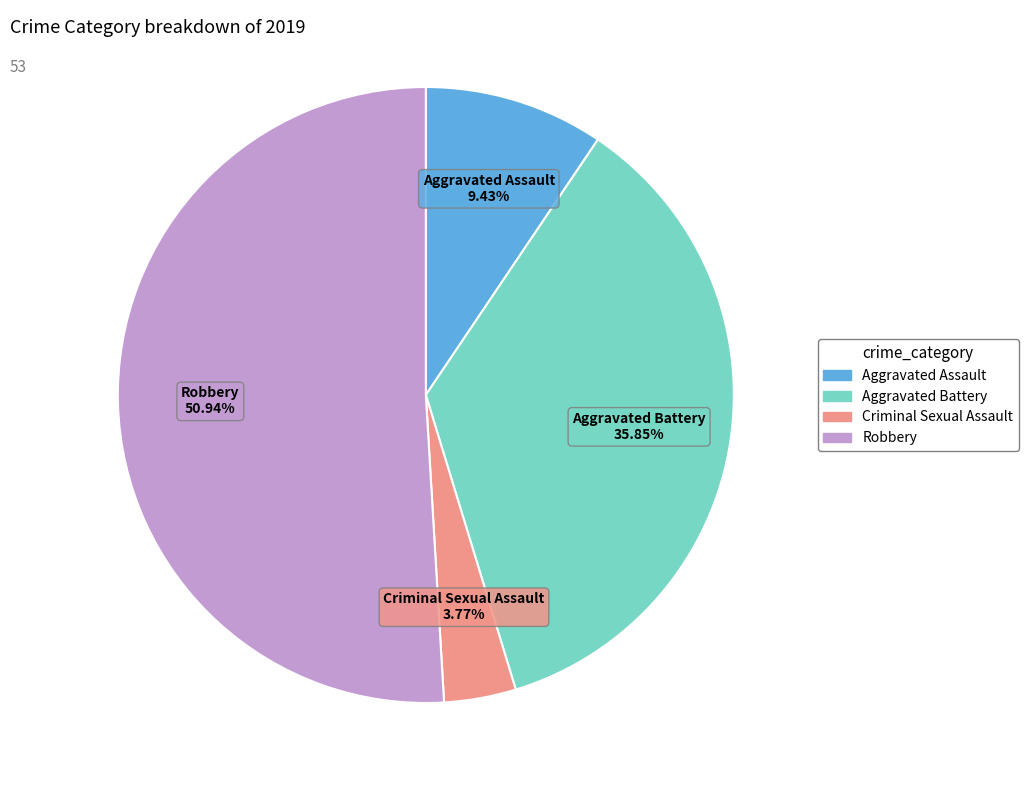

Is there a majority slice in this chart?

Yes